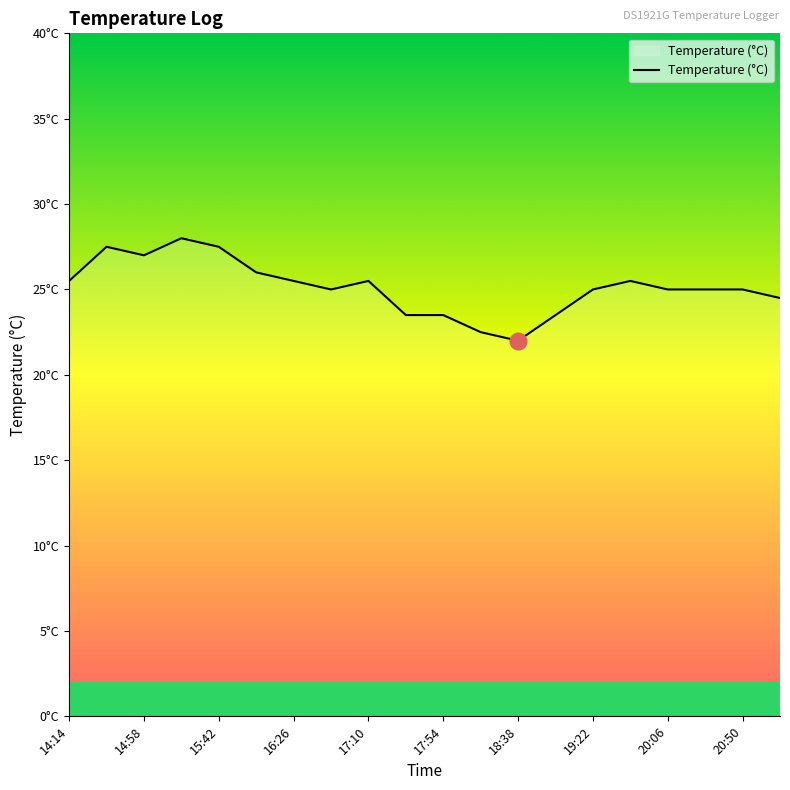

Does the chart display data point markers on the line(s)?

No